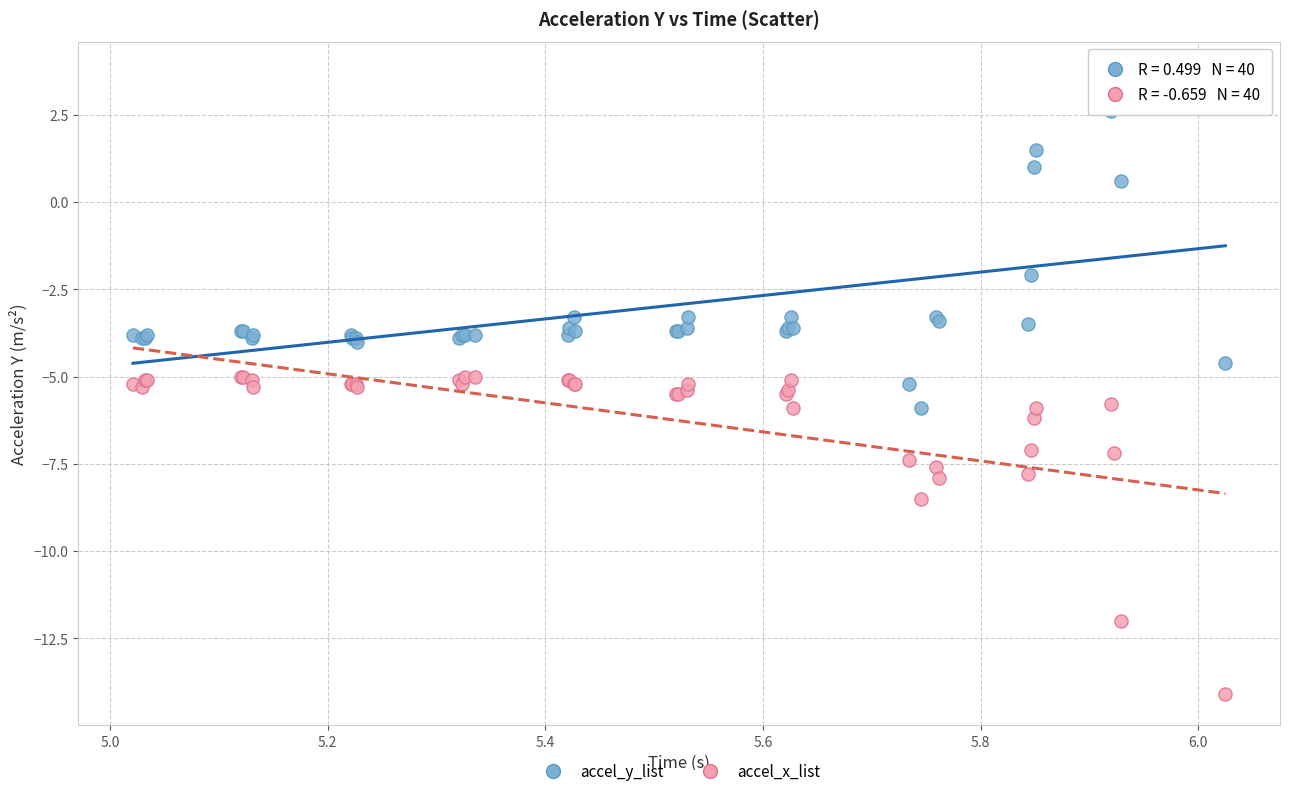

Which series has the largest Y range (max minus min)?

accel_y_list